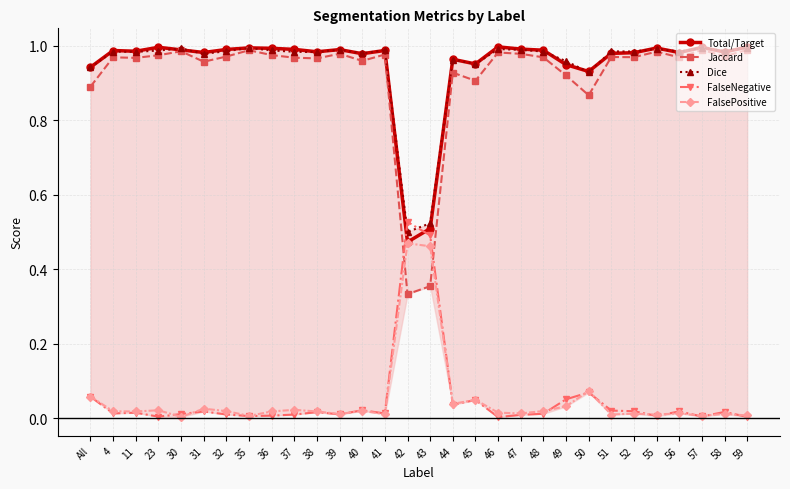

Which series ends up on top after the final intersection of Total/Target and Dice?

Total/Target